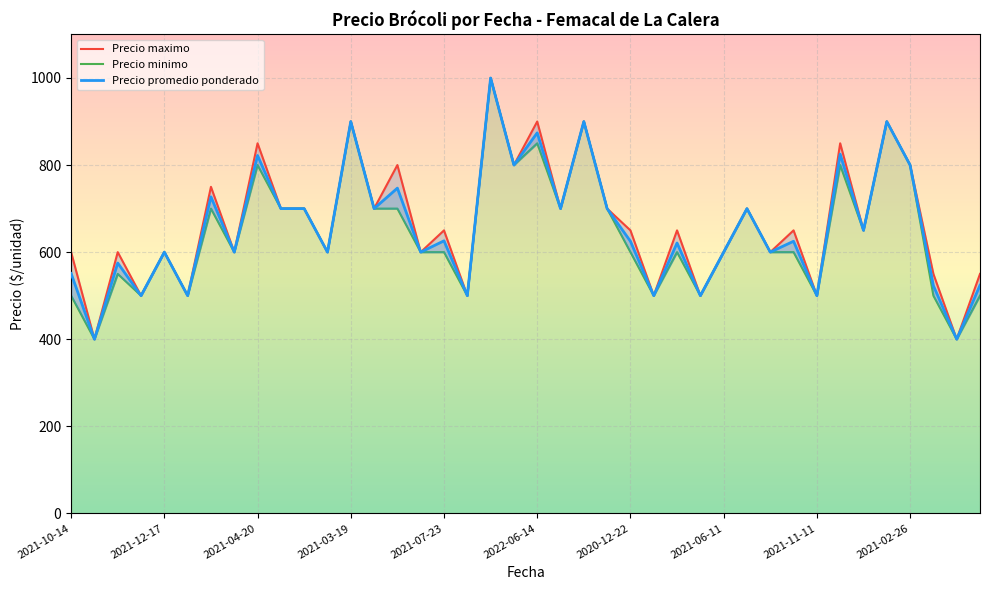

List the series in order of their overall mean, highest first.

Precio maximo, Precio promedio ponderado, Precio minimo